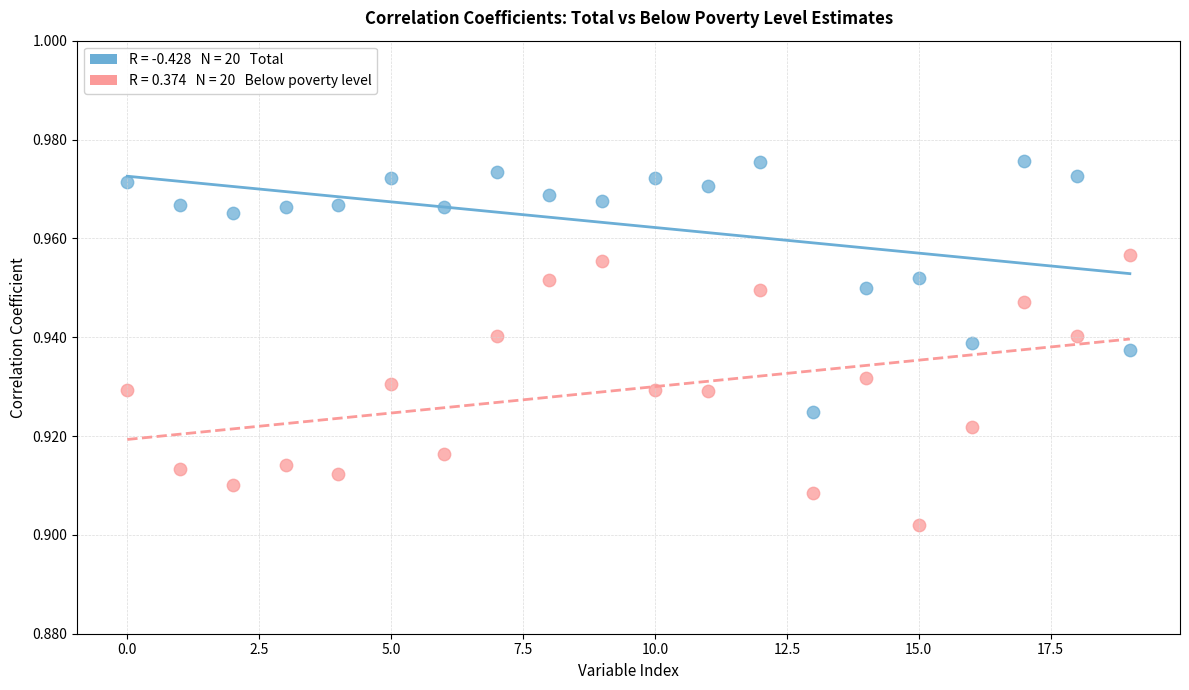

Count the number of points in this scatter plot.

40